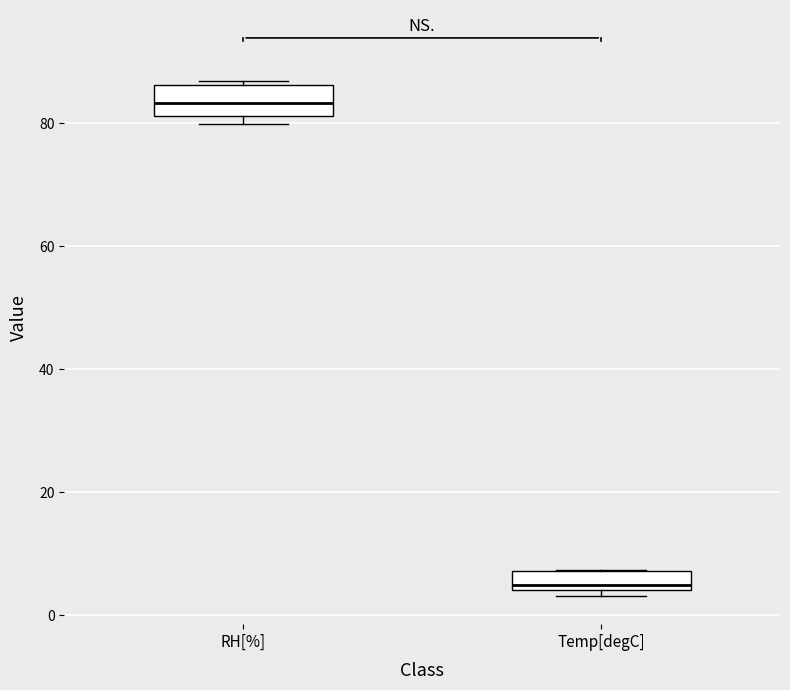

Reading left to right, transcribe this box plot: for each box, give where its median line is, the range the box spans, and where its two whiskers end, as read against the y-axis. The values are not printed on the chart, so give them approximately, as read against the axis.

RH[%]: median 84, box 82 to 86, whiskers 80 to 86 (just above the box's upper edge)
Temp[degC]: median 4 (just above the box's lower edge), box 4 to 8, whiskers 4 (just below the box's lower edge) to 8